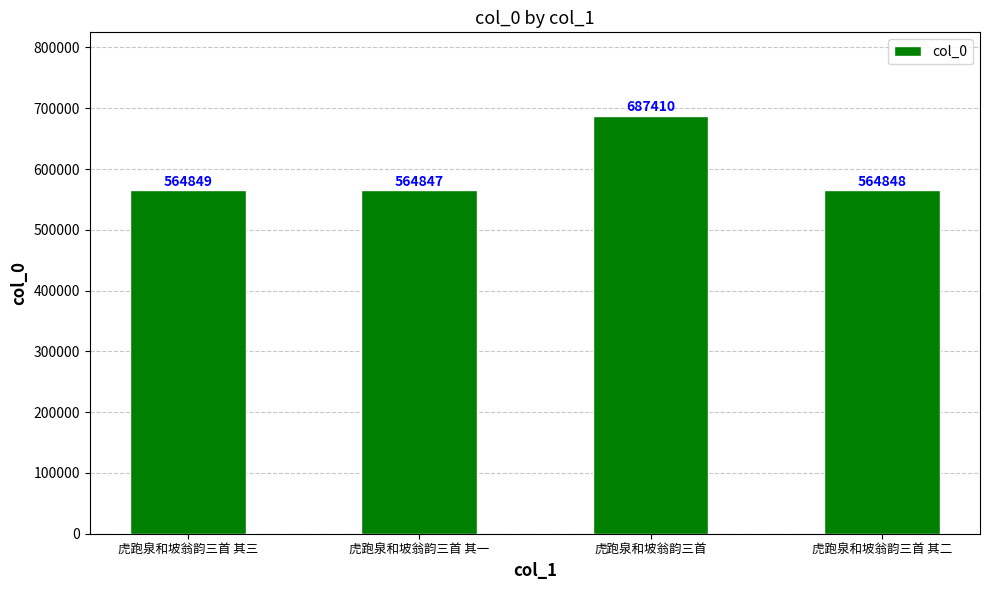

Are the bars grouped side by side (vs. stacked)?

No